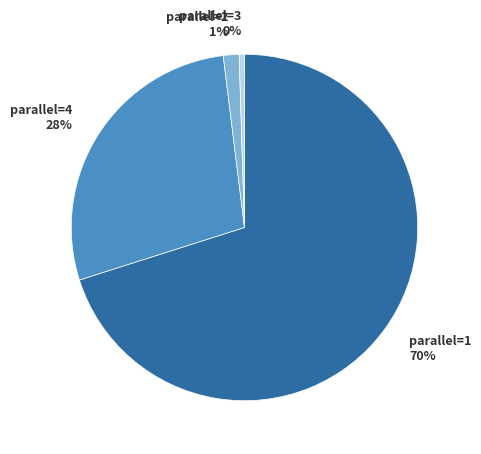

Which category accounts for the majority?

parallel=1